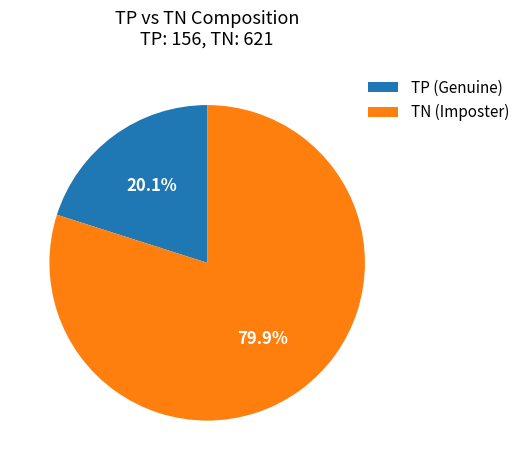

Which category accounts for the majority?

TN (Imposter)